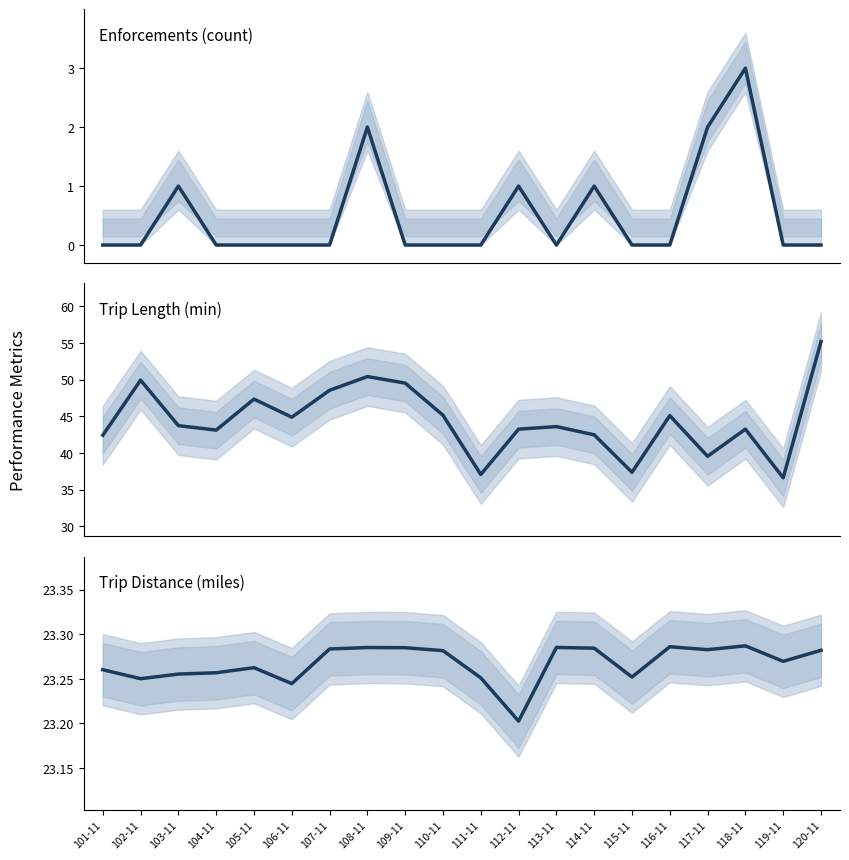

What is the sum of the Trip Length (min) values at 110-11 and 117-11?

84.7